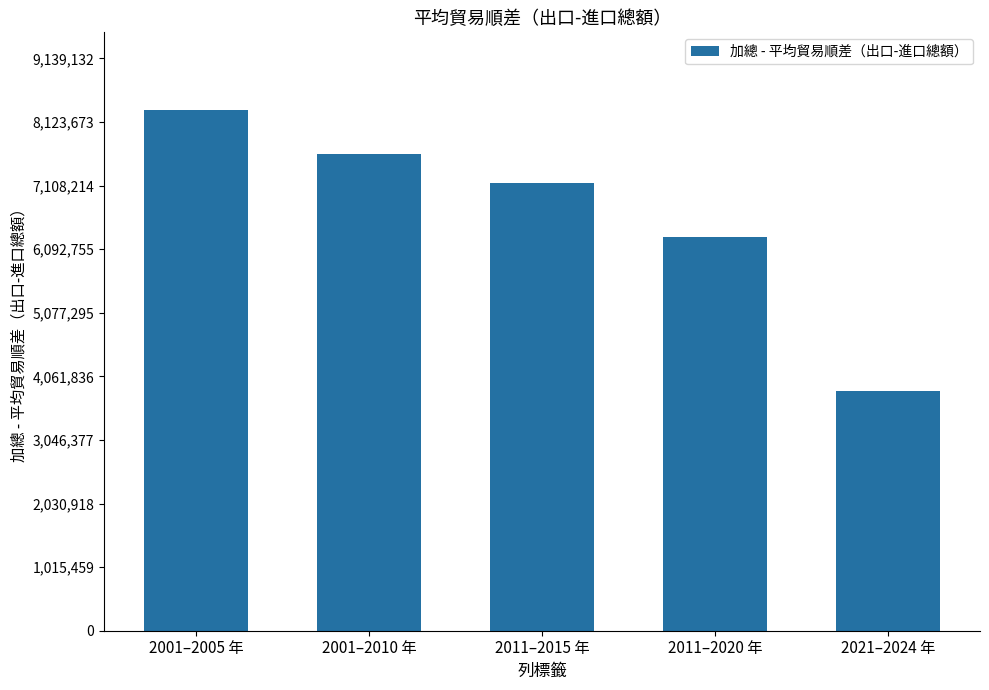

What is the label of the 2nd bar from the left?

2001–2010 年